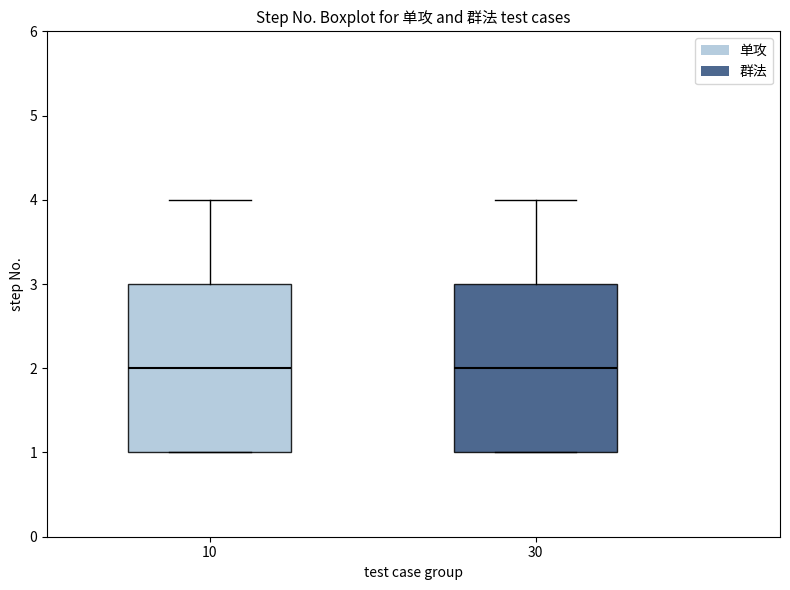

Reading left to right, read every box against the y-axis: the position of its median line, the range the box covers, and the ends of its whiskers. The values are not printed on the chart, so give them approximately, as read against the axis.

10: median 2, box 1 to 3, whiskers 1 to 4
30: median 2, box 1 to 3, whiskers 1 to 4